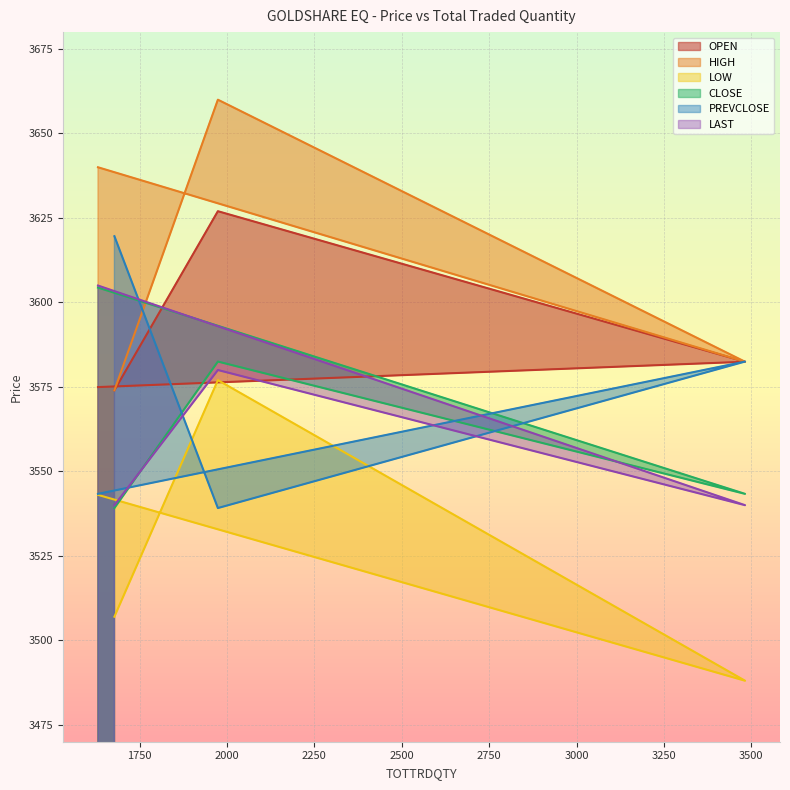

The value of LAST at 1631 is 3605.0. True or false?

True